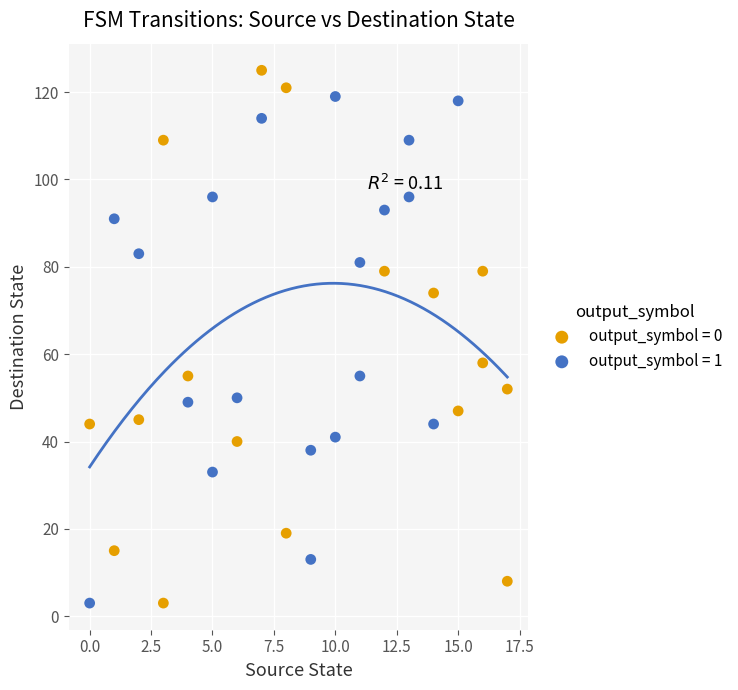

Which series reaches the maximum Y coordinate?

output_symbol = 0